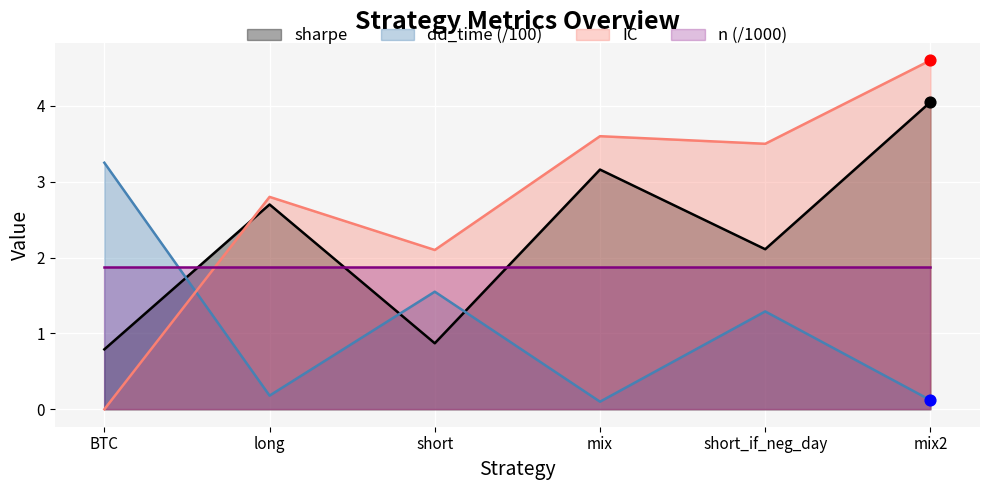

After their last crossing, which series has the higher values: IC or sharpe?

IC